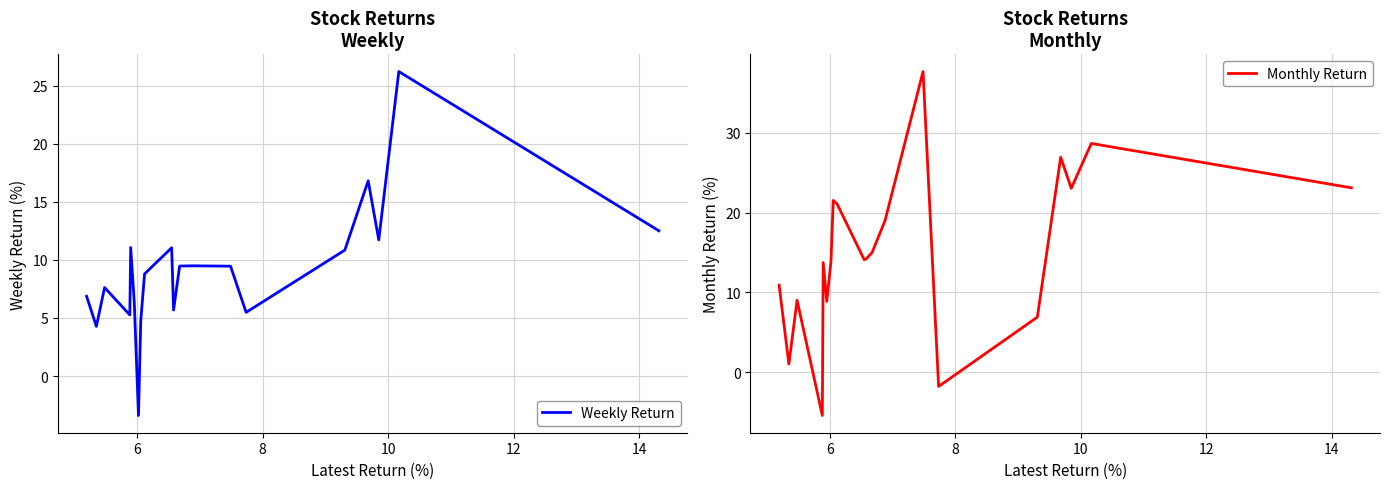

What are all the series names shown in the legend?

Weekly Return, Monthly Return